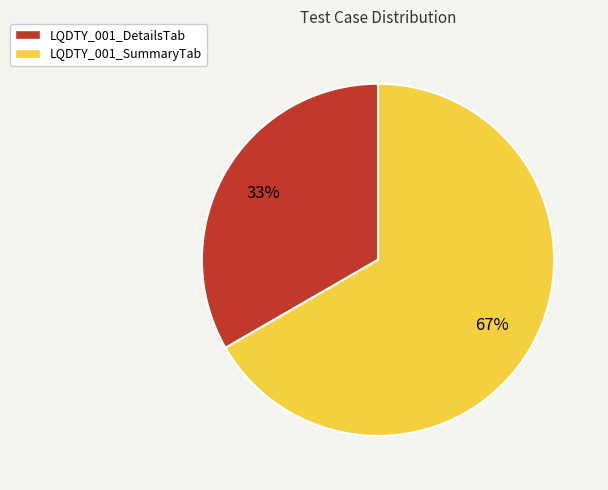

Approximately how many times larger is the value at LQDTY_001_SummaryTab compared to LQDTY_001_DetailsTab?

2.0